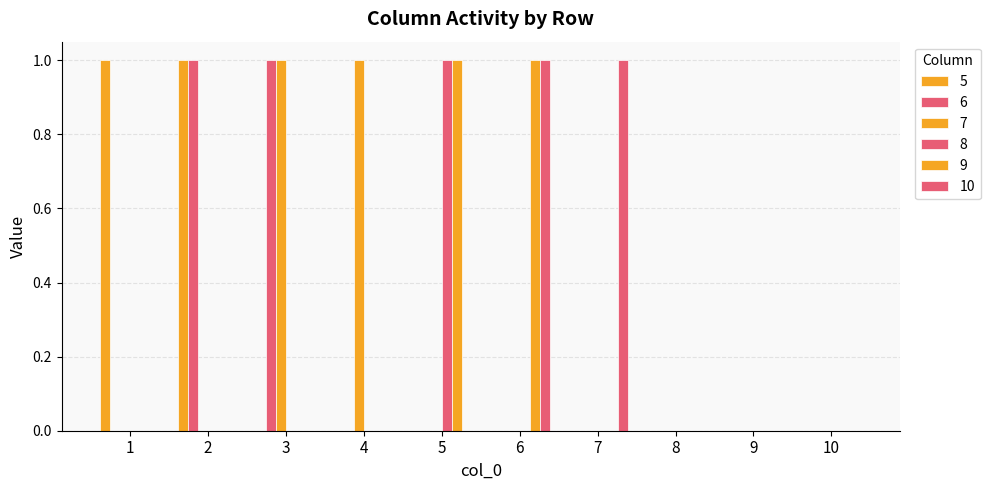

How many groups of bars are there?

10